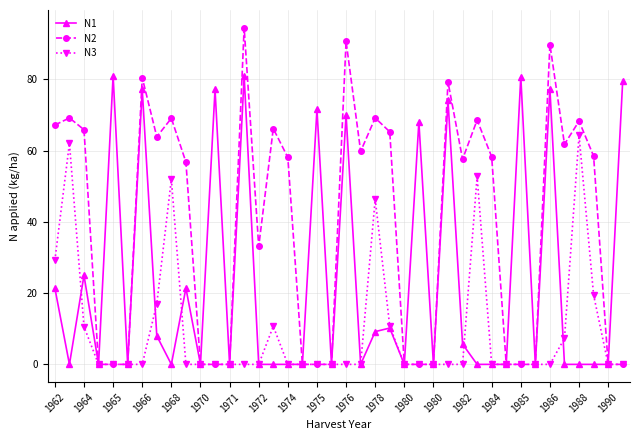

How many data points does each series have?

40